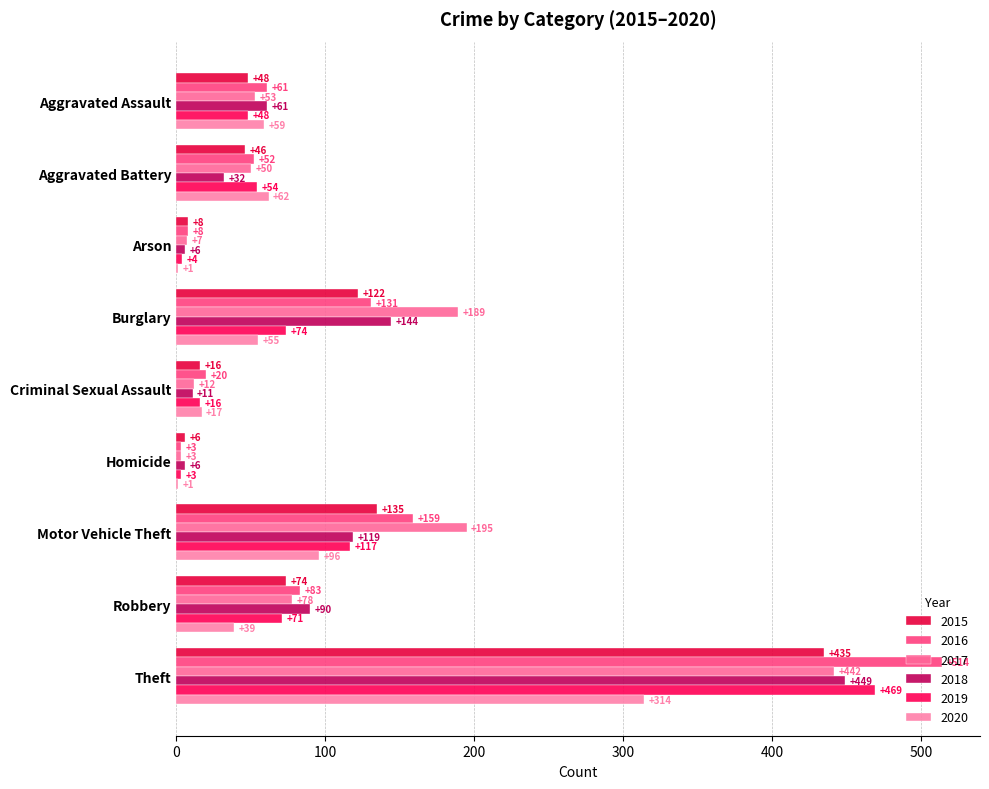

What is the smallest value displayed?

1